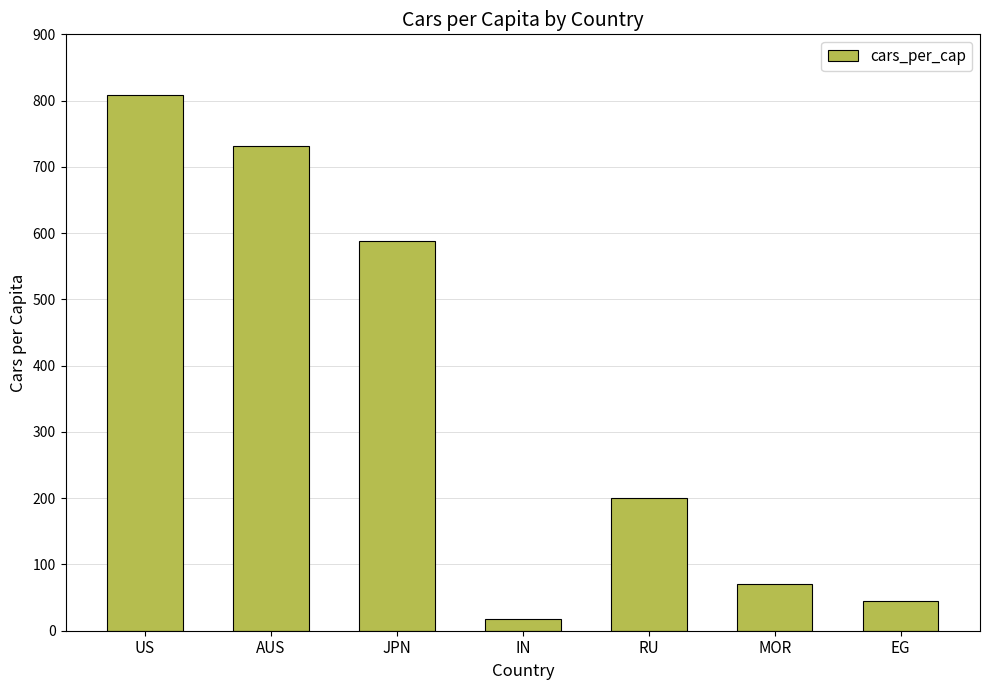

What value does the data have at IN?

18